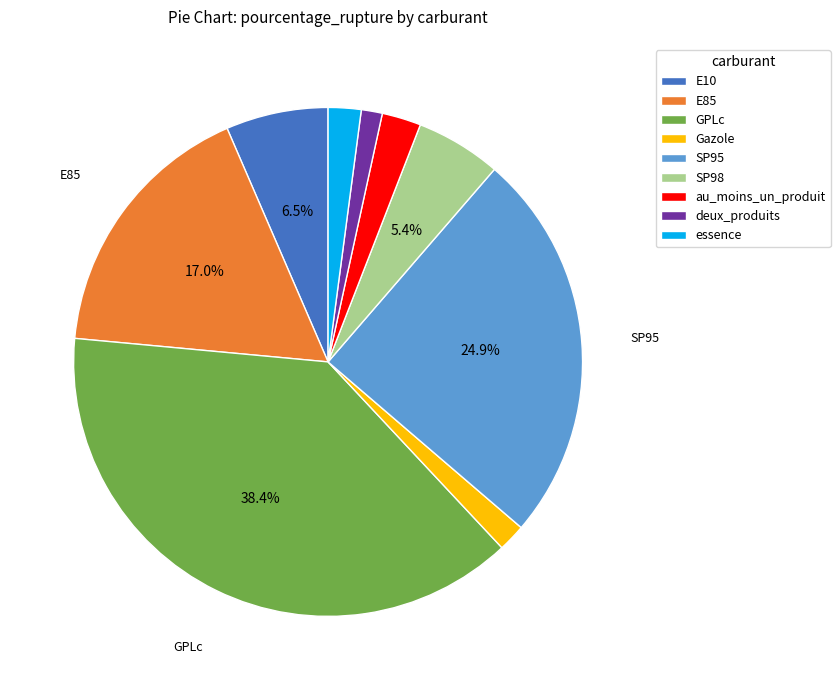

How much of the chart is everything except SP98?

94.6%